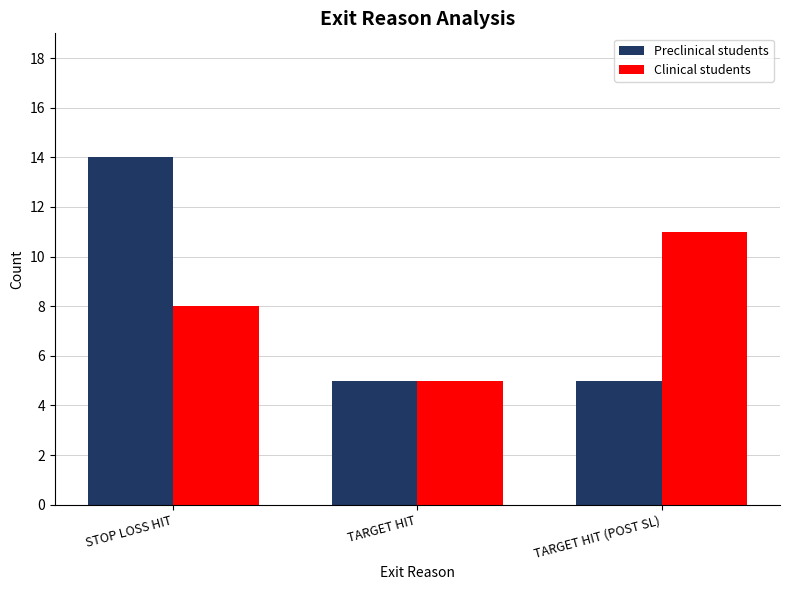

How many categories are shown in the chart?

3